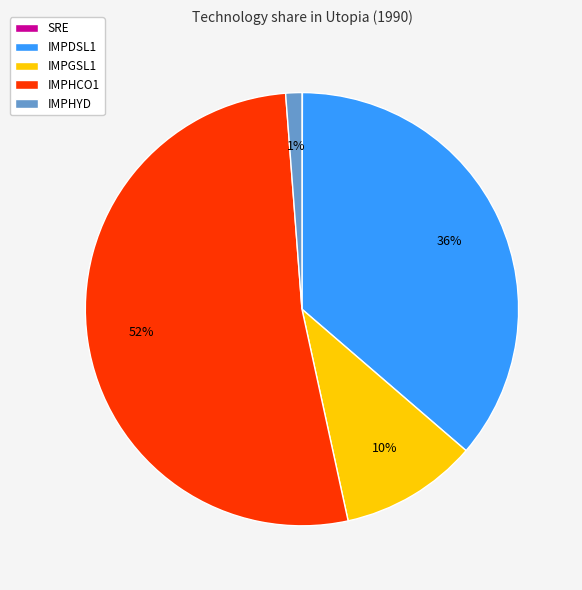

True or false: IMPHYD accounts for 1% of the total.

True